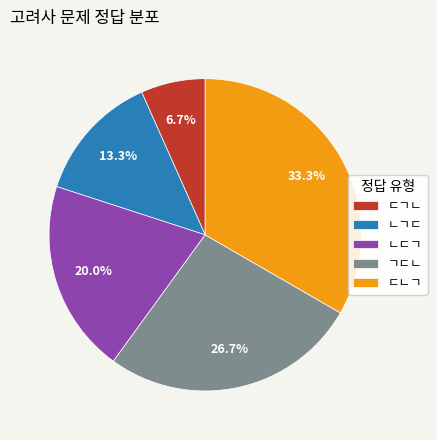

What is the largest slice in the pie chart?

ㄷㄴㄱ